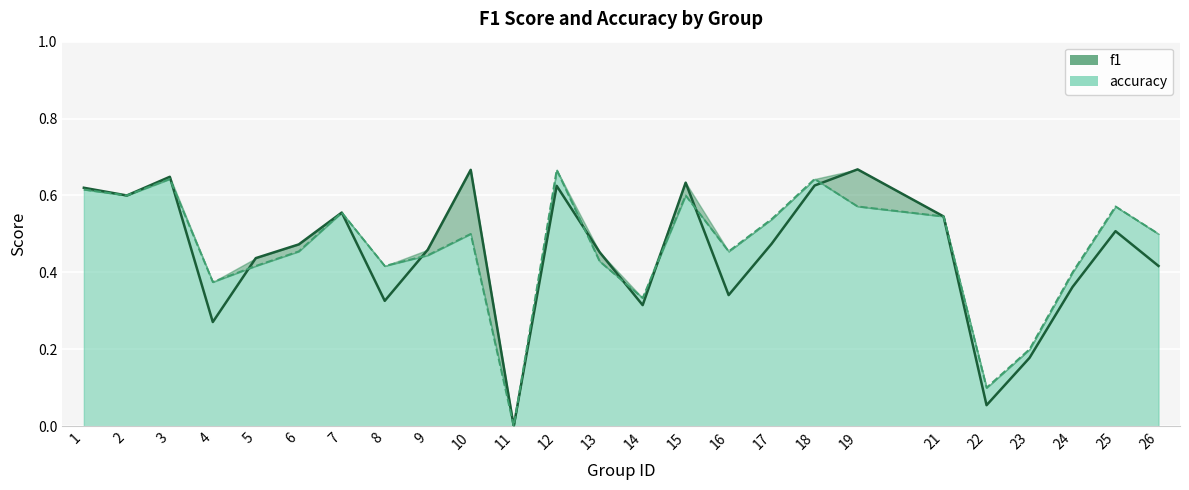

Which series has the largest range (max minus min)?

f1